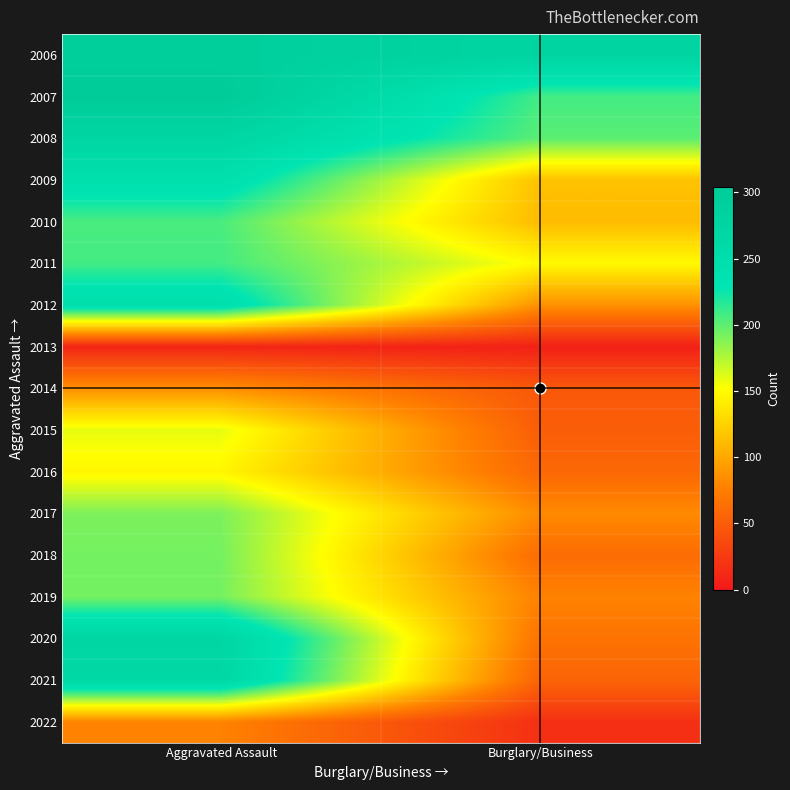

Reading left to right, what are all the values shown in this chart?

2006: Aggravated Assault=294	Burglary/Business=275
2007: Aggravated Assault=304	Burglary/Business=208
2008: Aggravated Assault=271	Burglary/Business=201
2009: Aggravated Assault=244	Burglary/Business=116
2010: Aggravated Assault=206	Burglary/Business=112
2011: Aggravated Assault=208	Burglary/Business=149
2012: Aggravated Assault=246	Burglary/Business=87
2013: Aggravated Assault=9	Burglary/Business=6
2014: Aggravated Assault=86	Burglary/Business=47
2015: Aggravated Assault=159	Burglary/Business=51
2016: Aggravated Assault=147	Burglary/Business=59
2017: Aggravated Assault=191	Burglary/Business=83
2018: Aggravated Assault=193	Burglary/Business=62
2019: Aggravated Assault=193	Burglary/Business=78
2020: Aggravated Assault=272	Burglary/Business=67
2021: Aggravated Assault=267	Burglary/Business=56
2022: Aggravated Assault=78	Burglary/Business=17